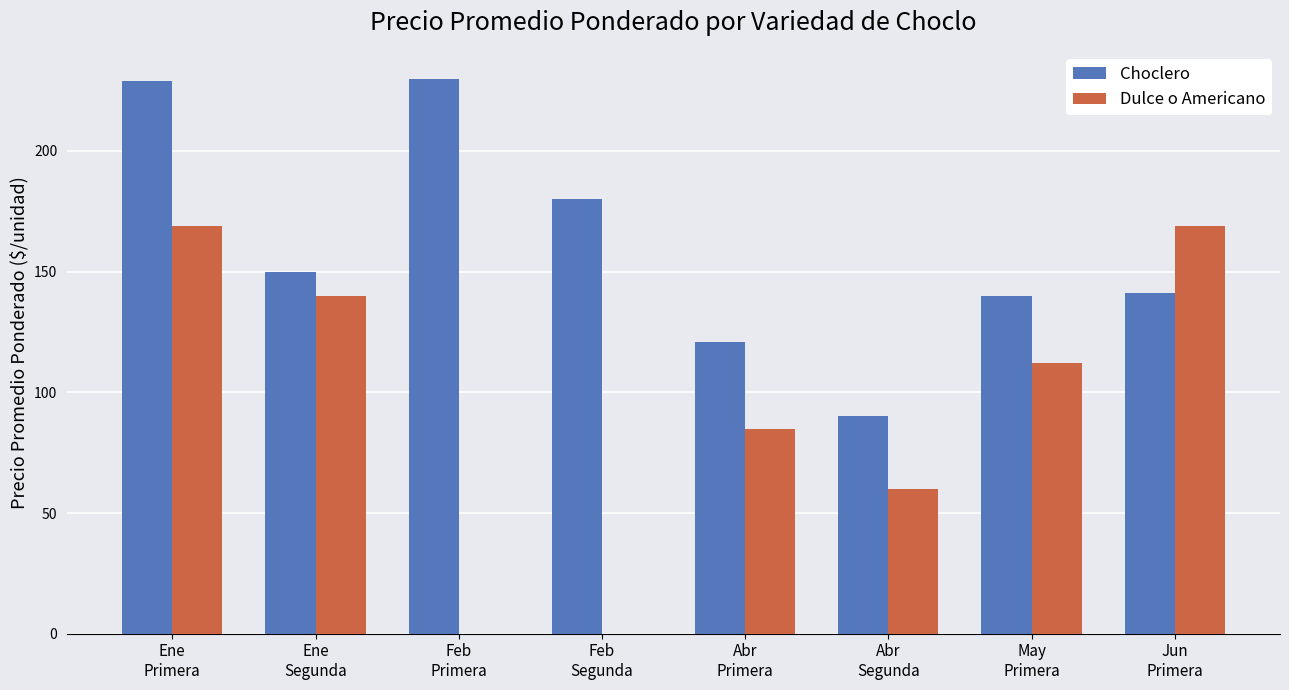

At which label does Dulce o Americano first exceed 112?

Ene
Primera